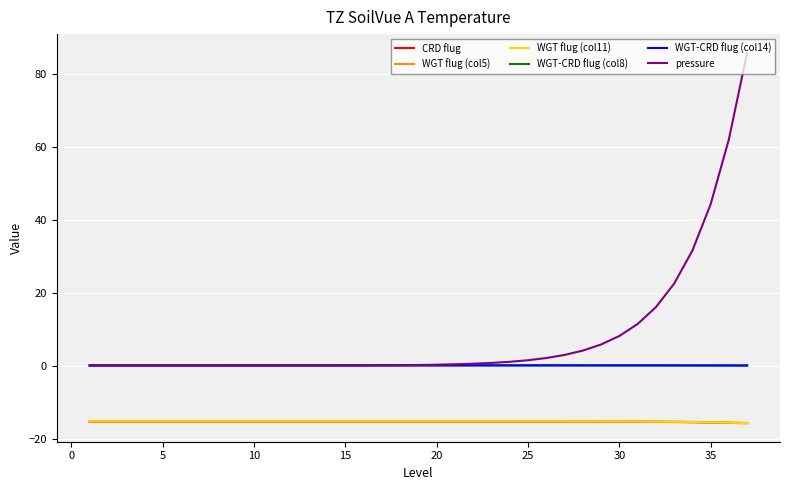

Which series has the largest total across all categories?

pressure